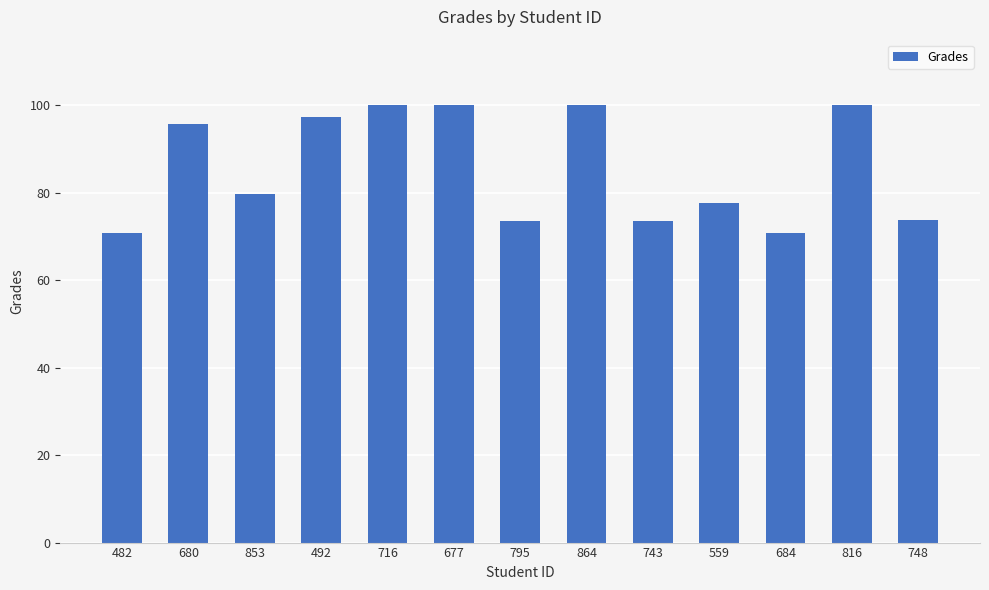

Approximately how many times larger is the value at 748 compared to 482?

1.0